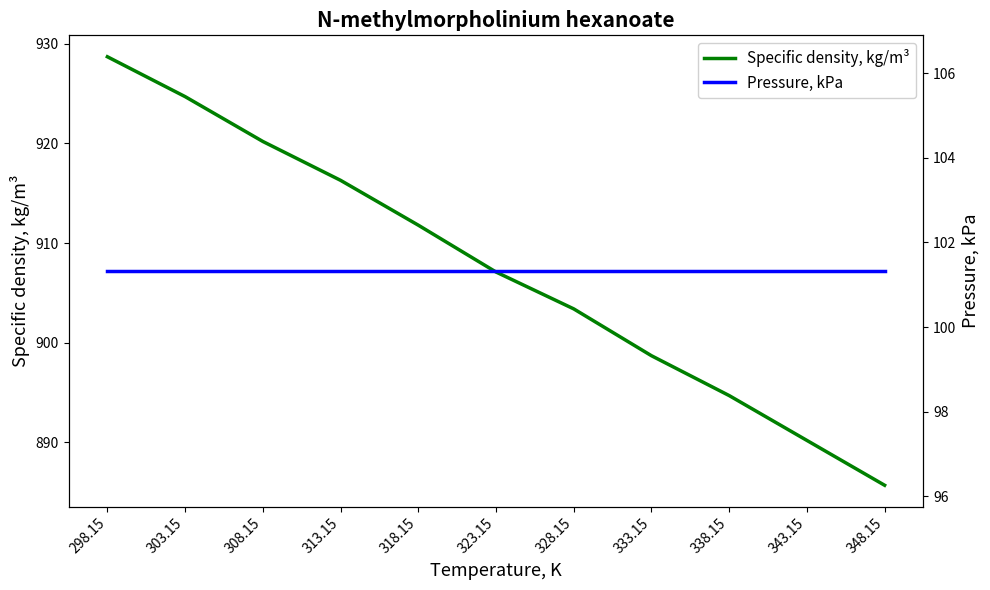

What is the lowest value of the Pressure, kPa series?

101.3